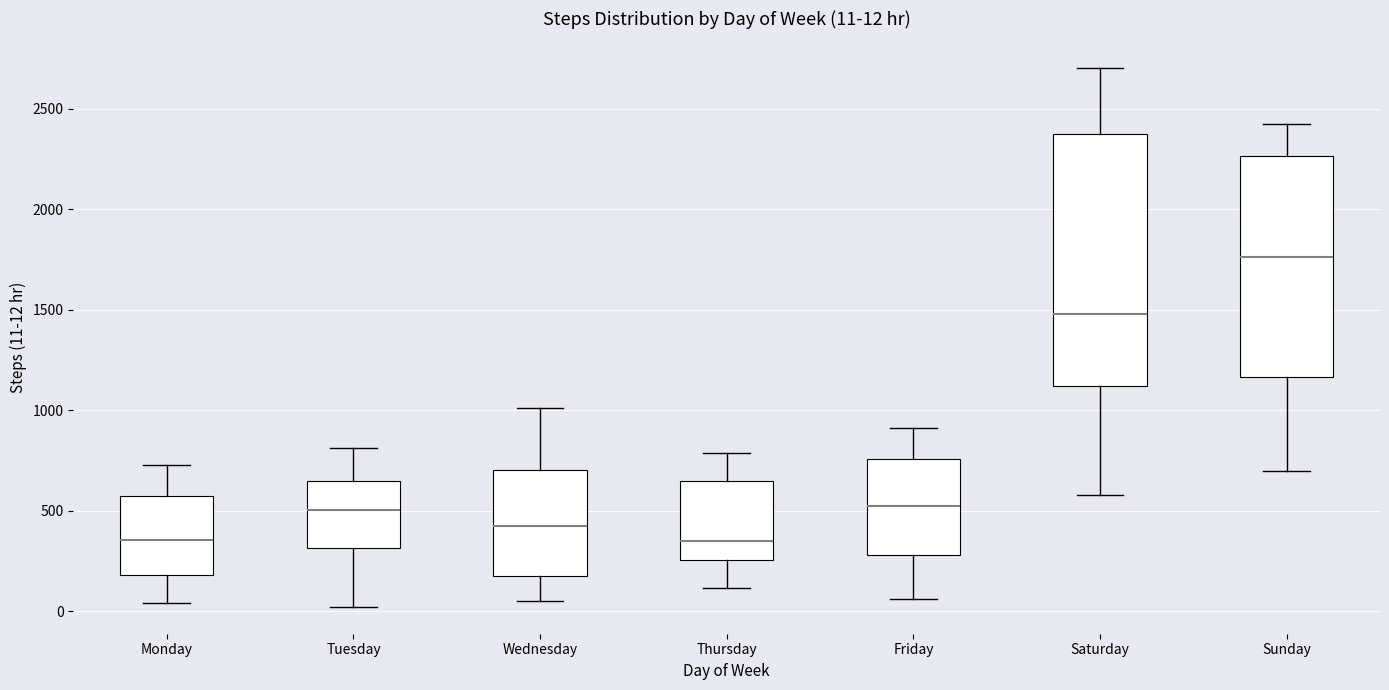

Which box's median line is the highest?

Sunday